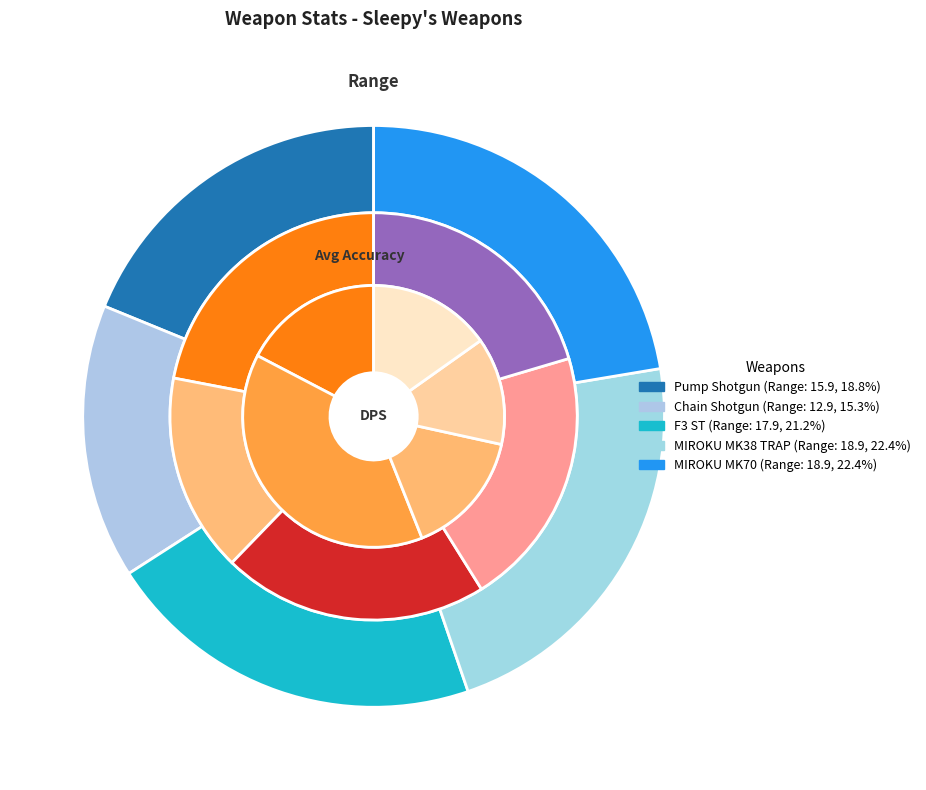

The Pump Shotgun slice represents 11% of the pie. True or false?

False